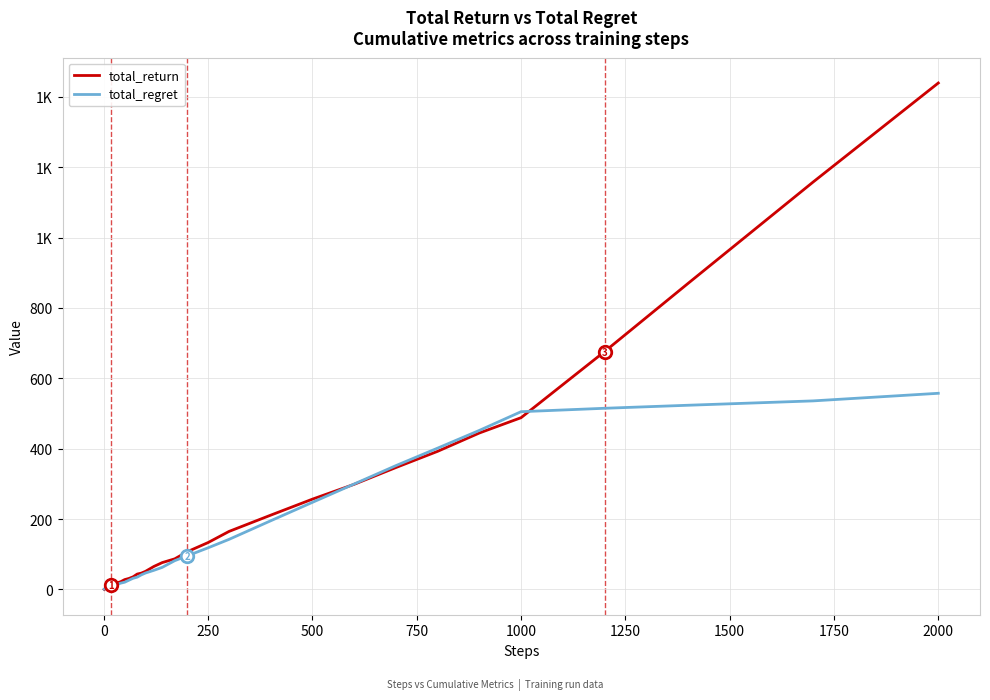

What is the greatest value displayed?

1439.3